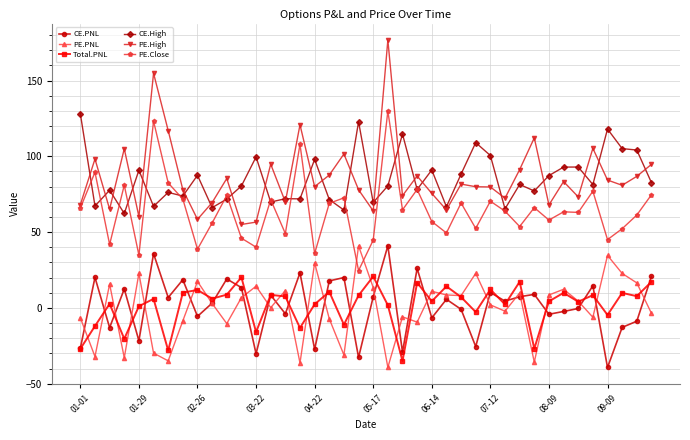

How many data points does each series have?

40